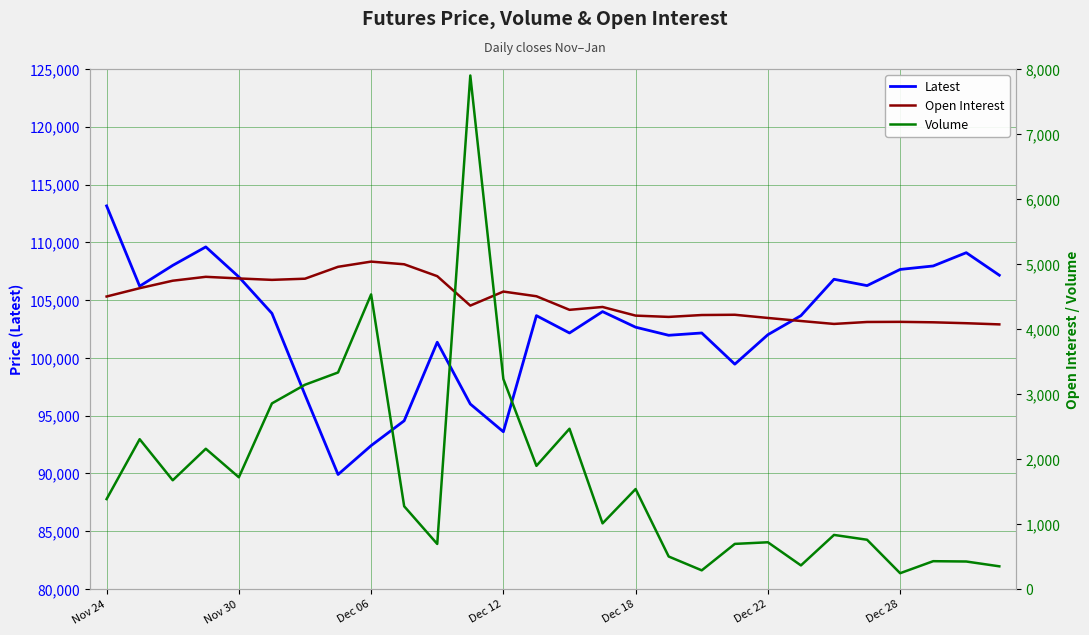

At which label does Latest reach its peak?

Nov 24